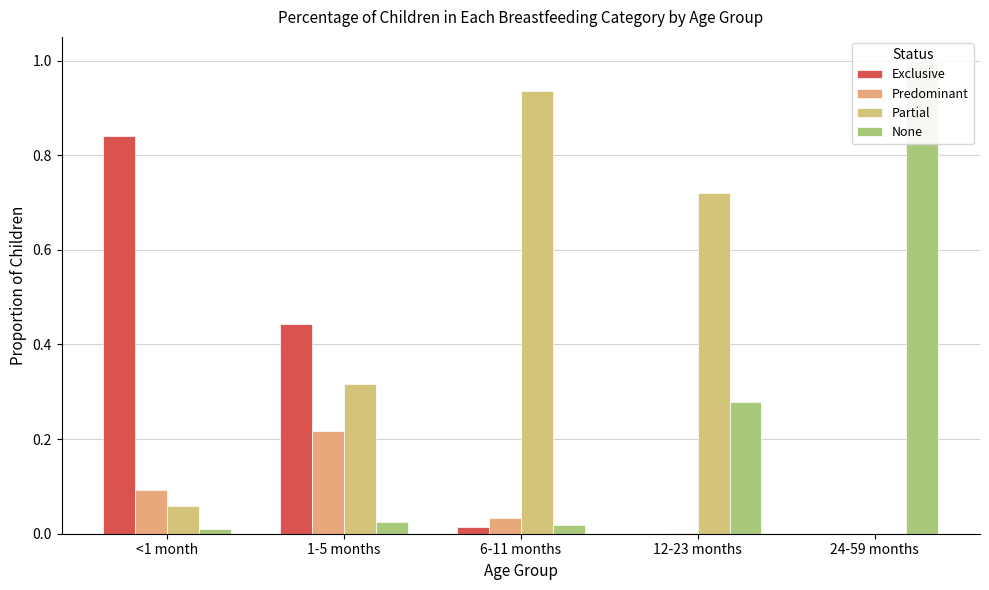

Which label corresponds to the smallest value in the chart?

12-23 months